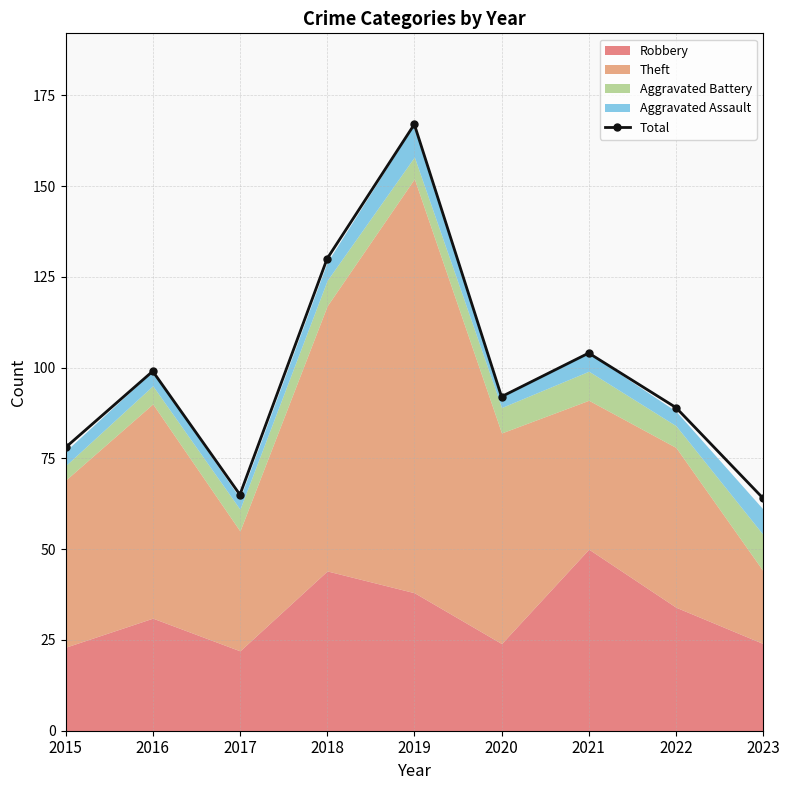

At which category does the chart reach its minimum across all series?

2023